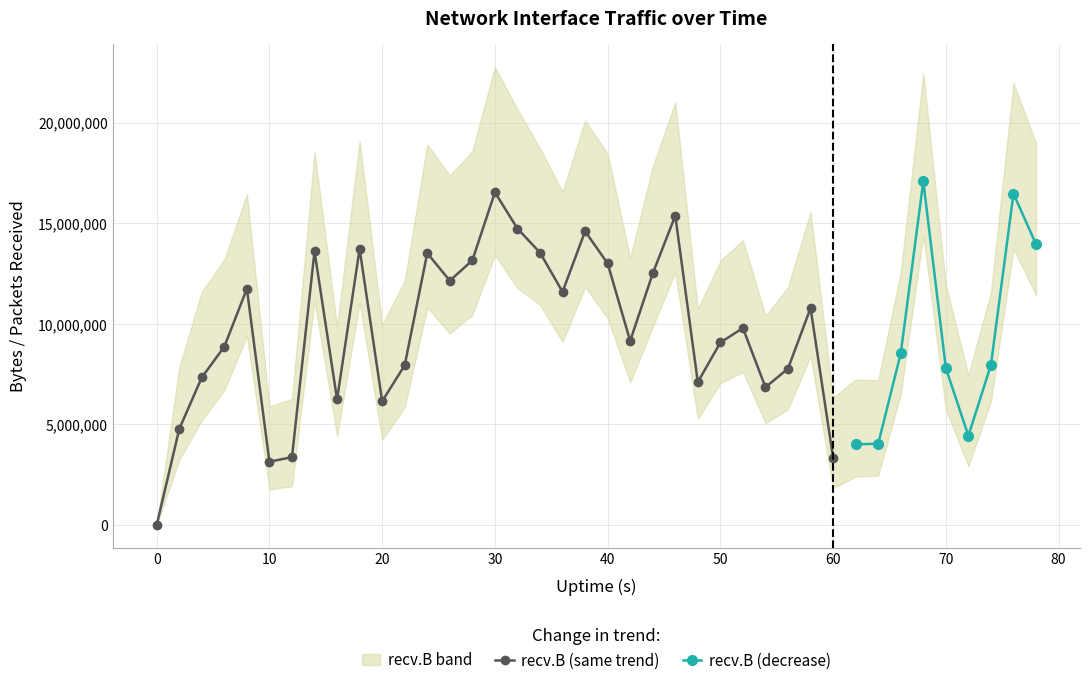

Which series has the largest total across all categories?

recv.B